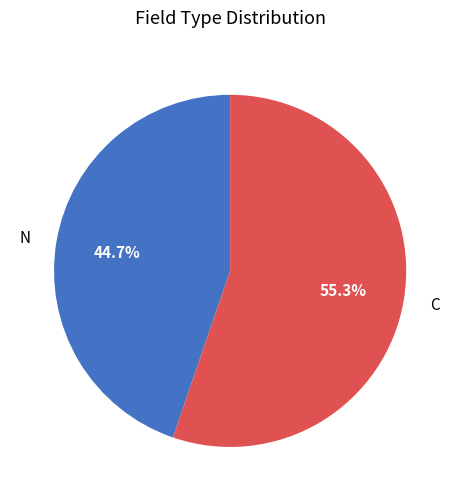

Is there any slice that represents more than half of the pie?

Yes